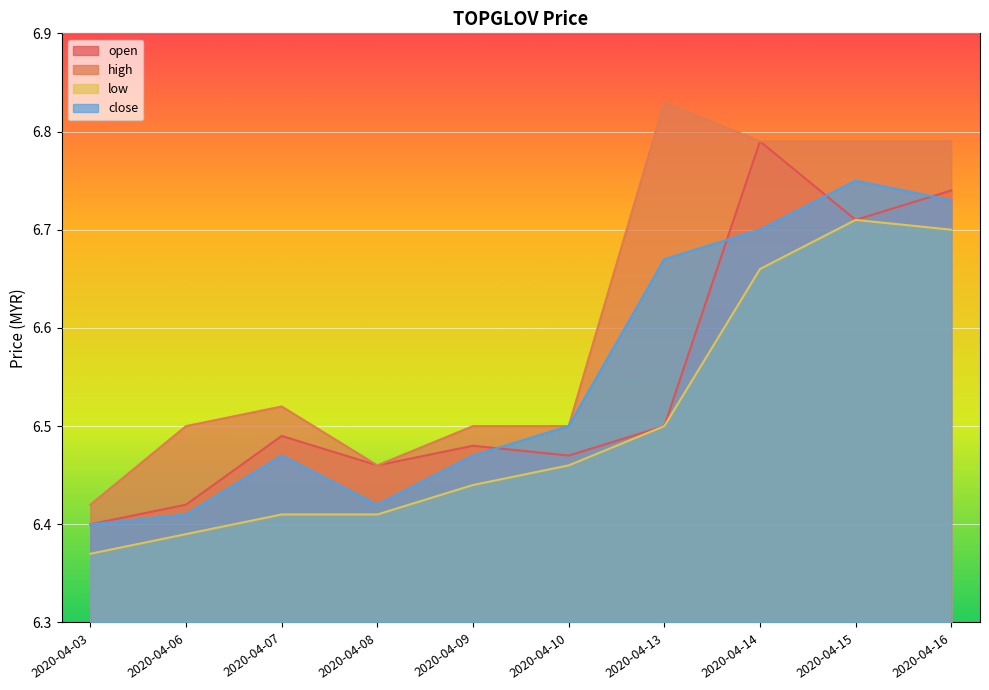

How many interior local valleys does the open series have?

3